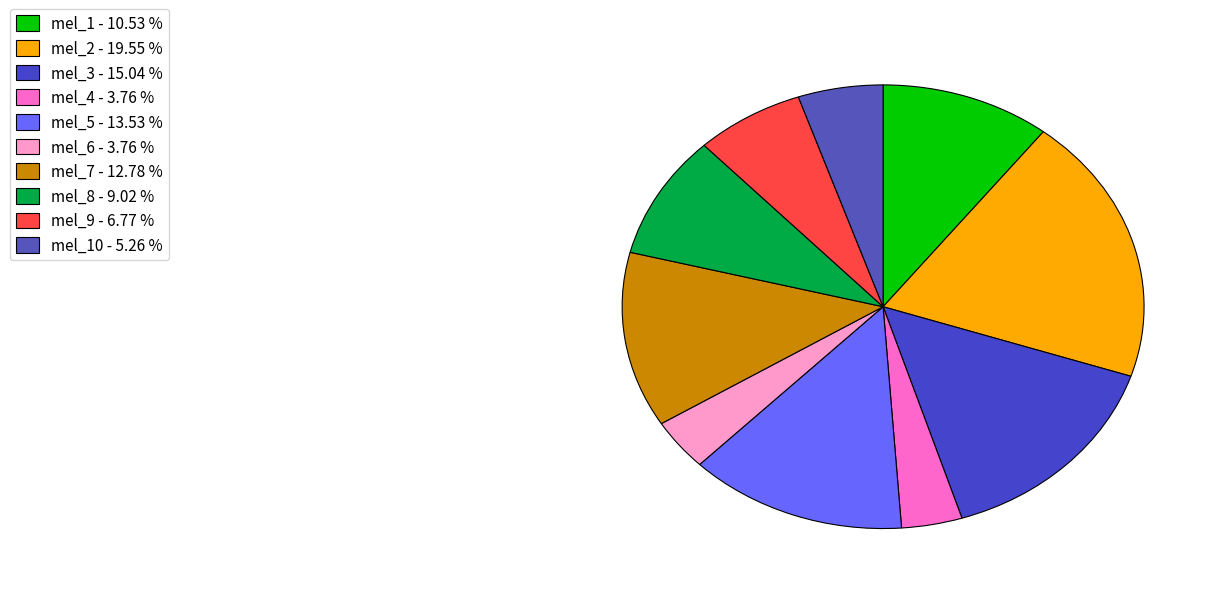

What is the smallest slice in the pie chart?

mel_4